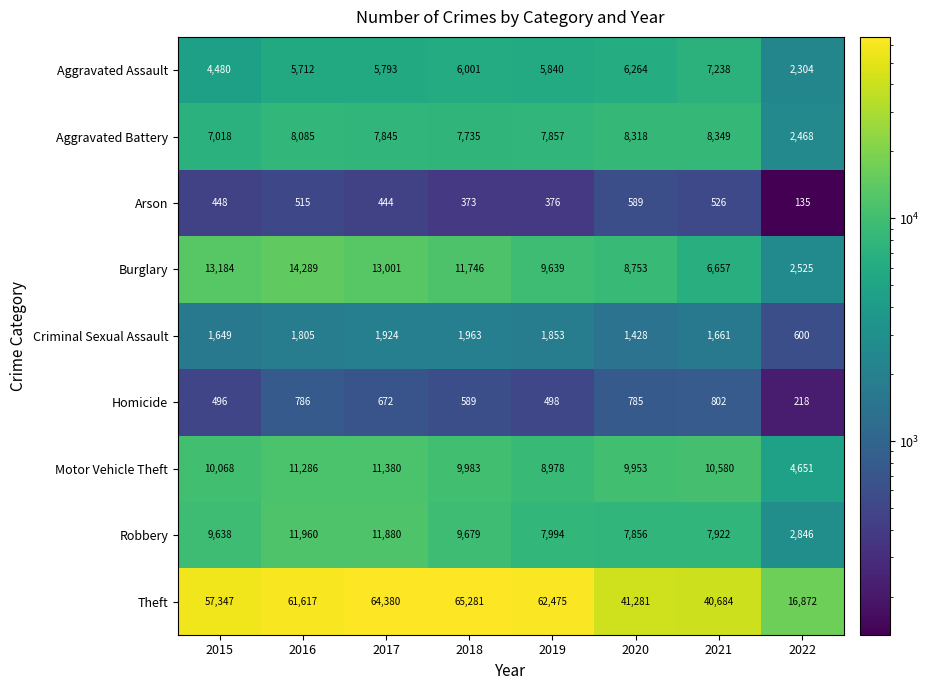

What is the total value across all series at 2017?

117319